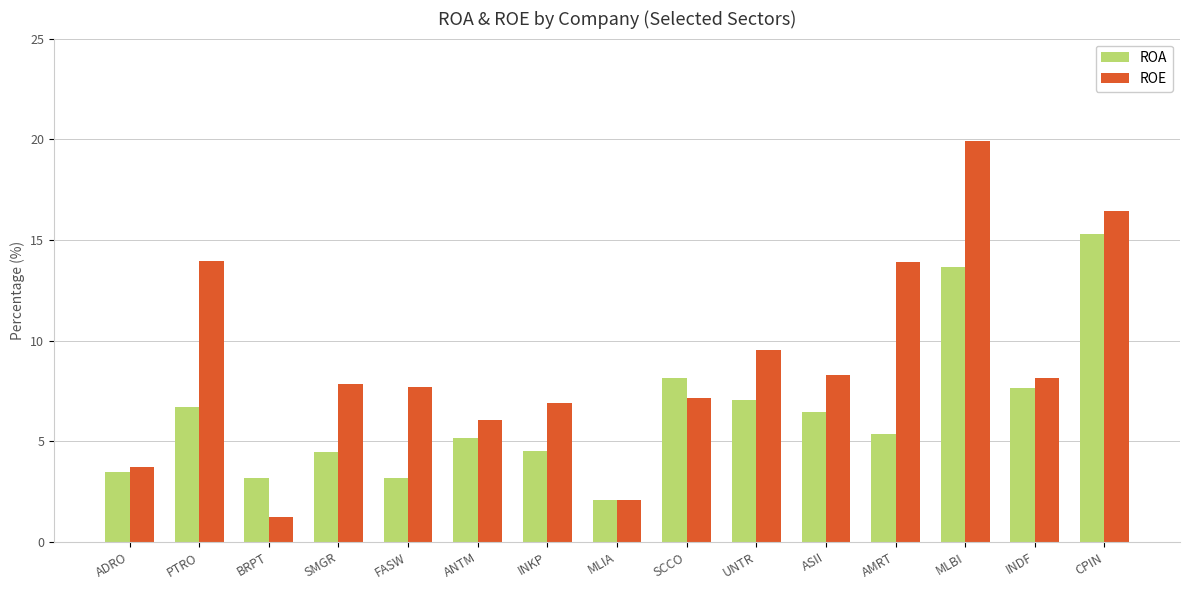

What is the label of the 5th bar from the left?

FASW